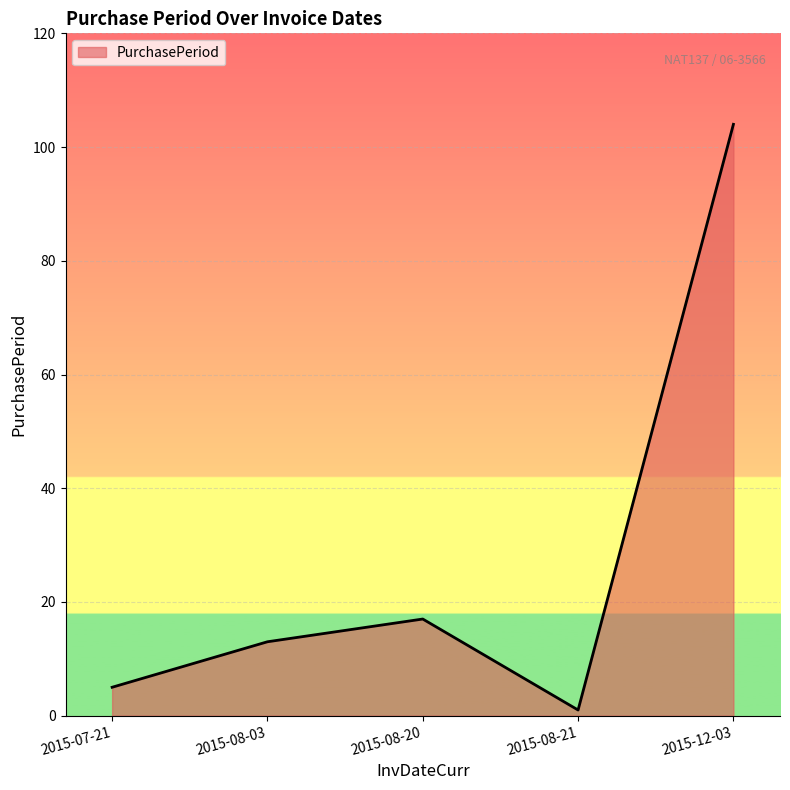

What is the ratio of the value at 2015-08-20 to the value at 2015-08-21?

17.0